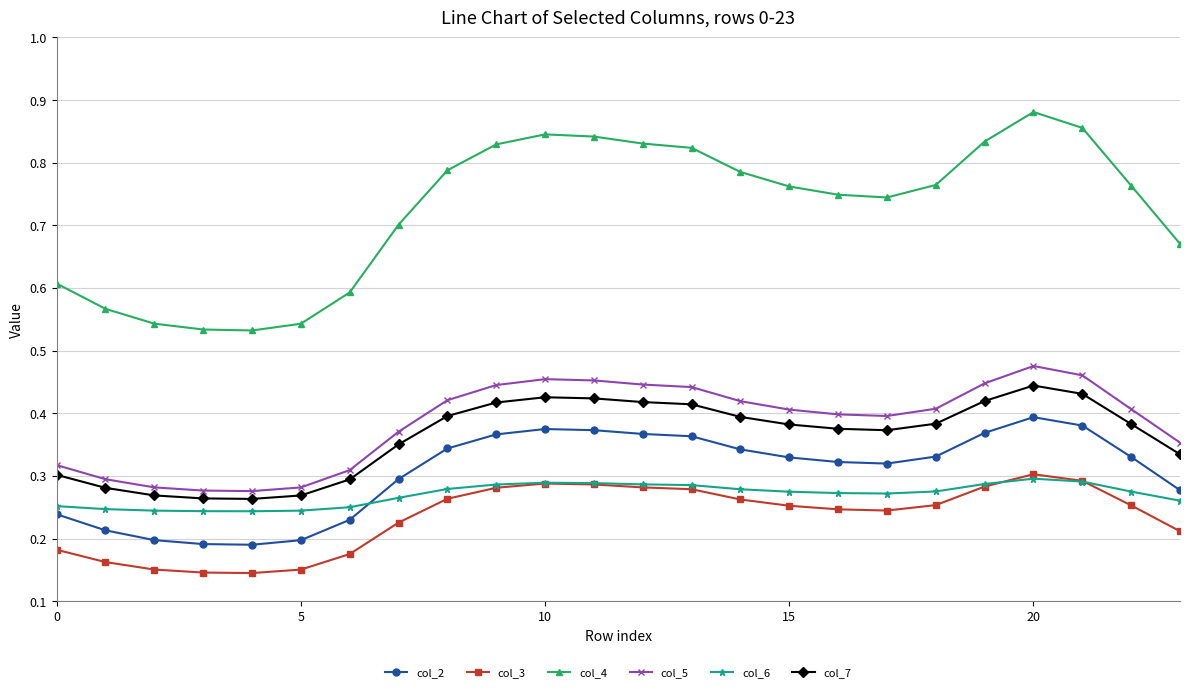

Which series has the widest spread of values?

col_4